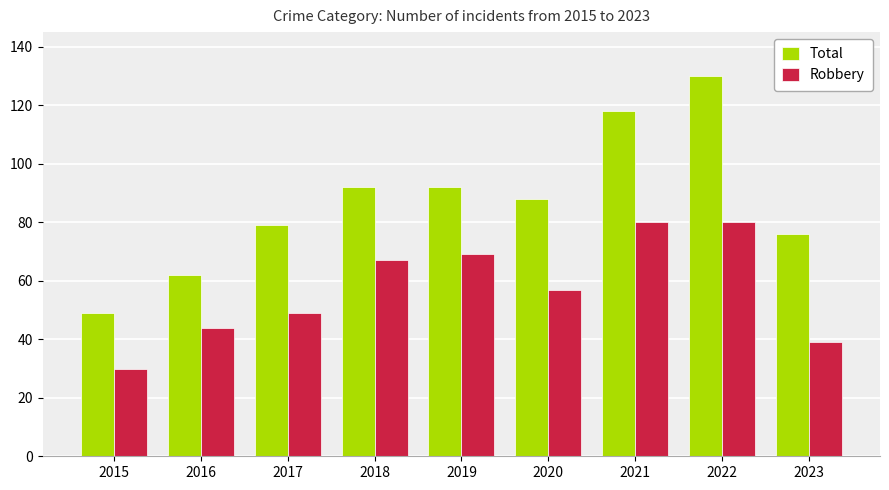

The value of Robbery at 2021 is 113. True or false?

False